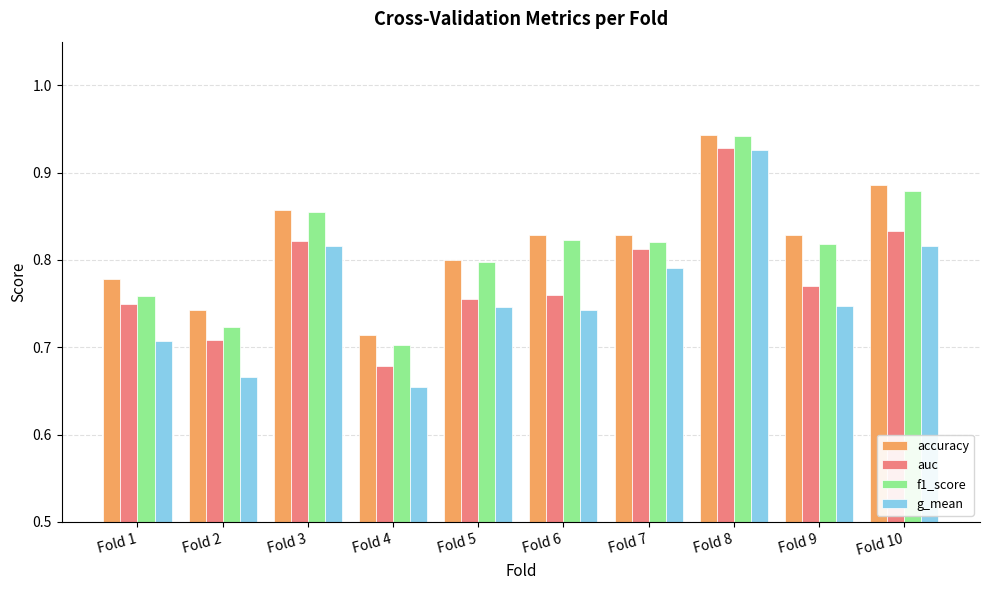

At which label is accuracy closest to 0?

Fold 4